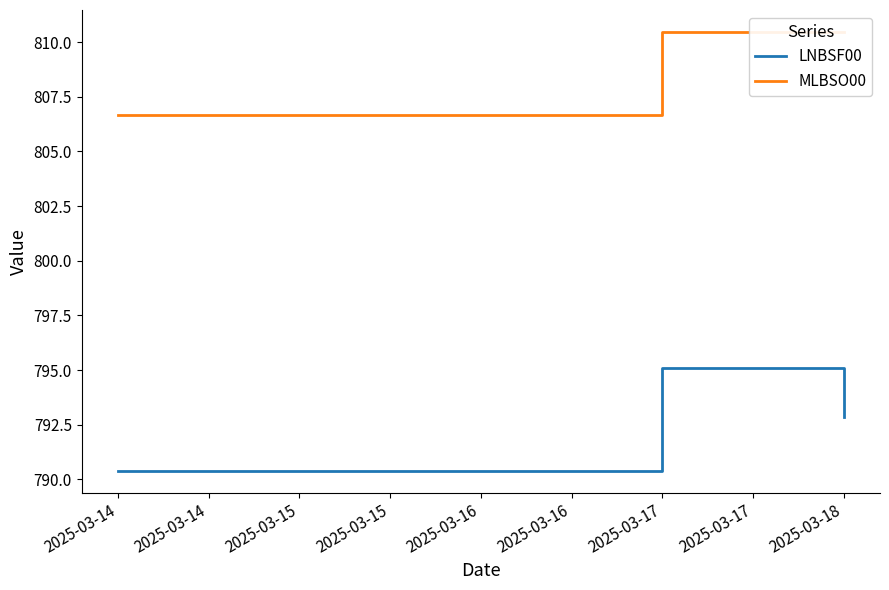

True or false: LNBSF00 has a value of 792.8 at 2025-03-18.

True